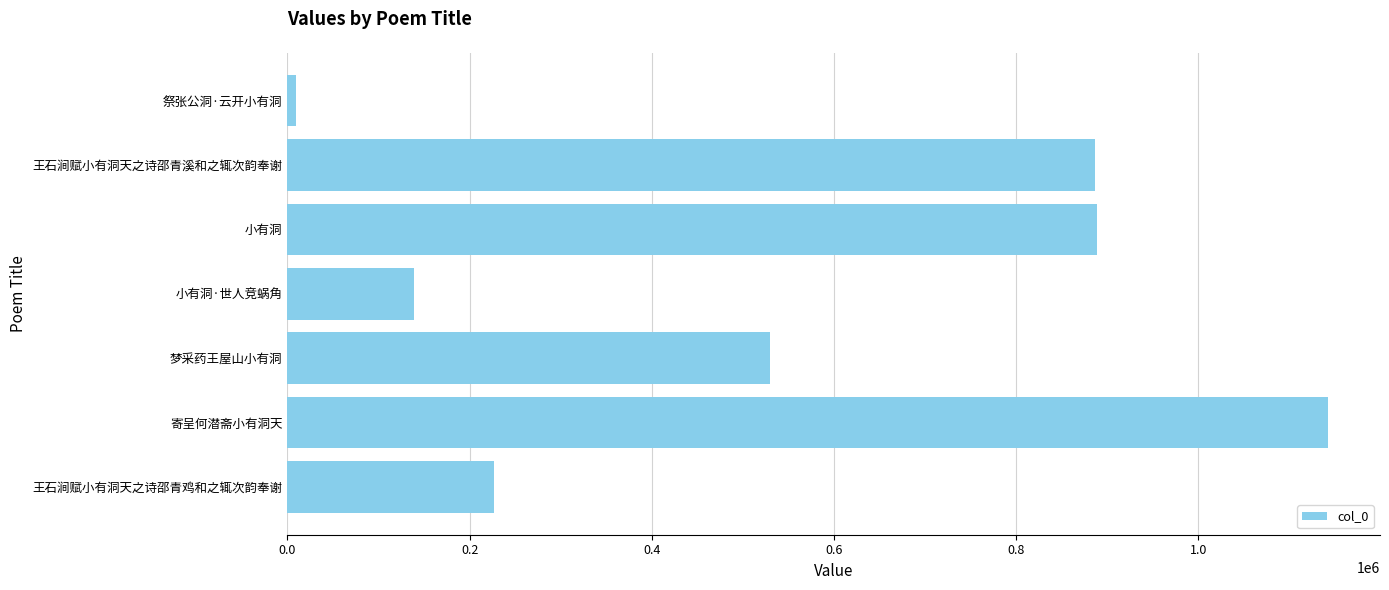

Between 梦采药王屋山小有洞 and 祭张公洞·云开小有洞, which is larger?

梦采药王屋山小有洞